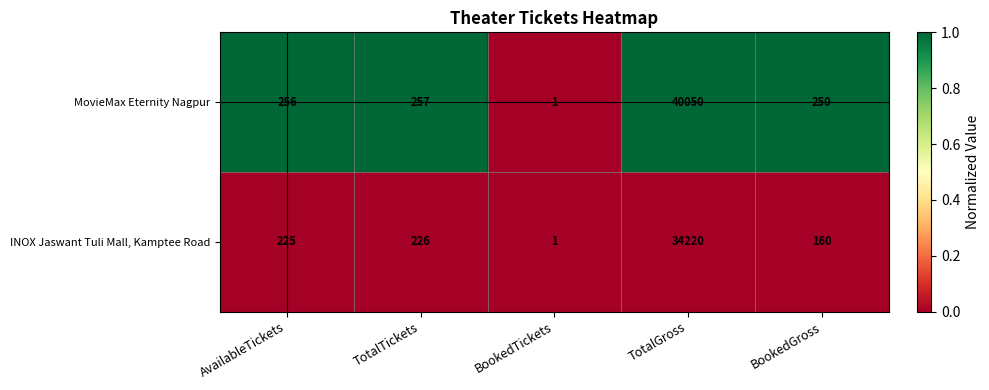

Which series changed the most between TotalTickets and TotalGross?

MovieMax Eternity Nagpur